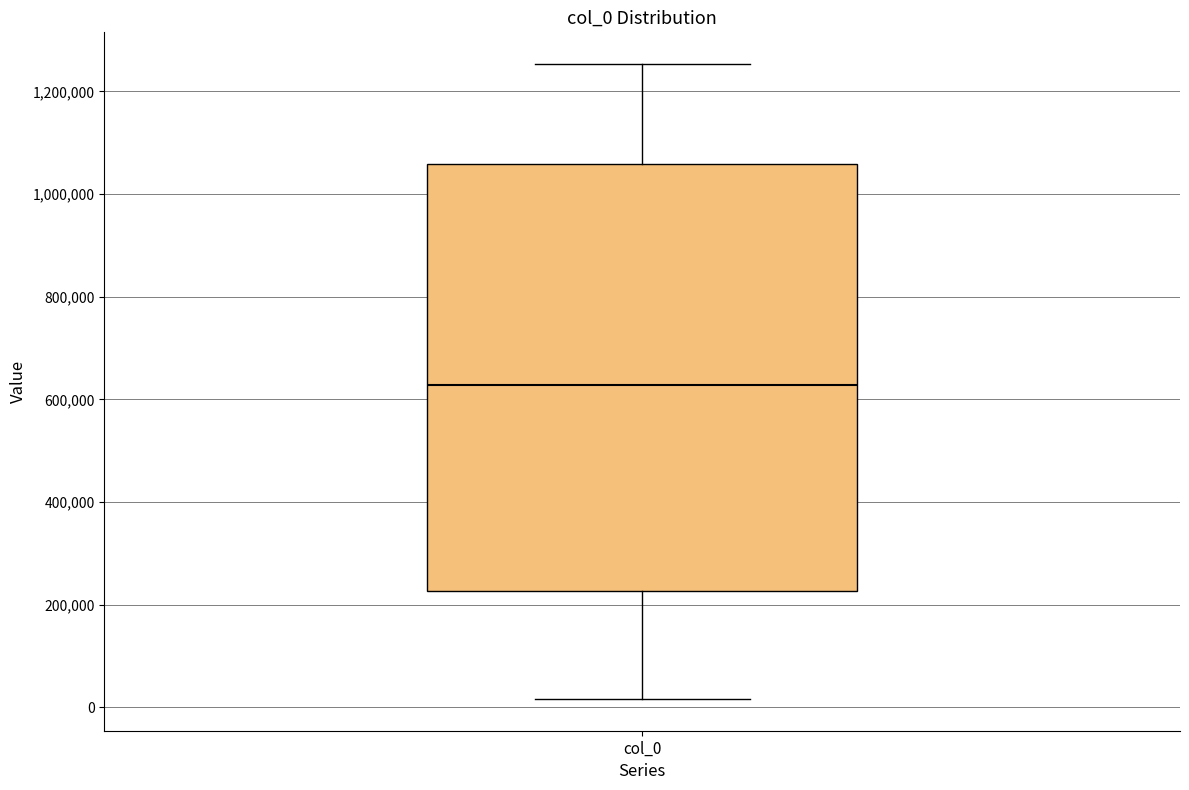

Read this box plot against the y-axis: the position of the median line, the range covered by the box, and the ends of both whiskers. The values are not printed on the chart, so give them approximately, as read against the axis.

median 620000, box 220000 to 1060000, whiskers 20000 to 1260000